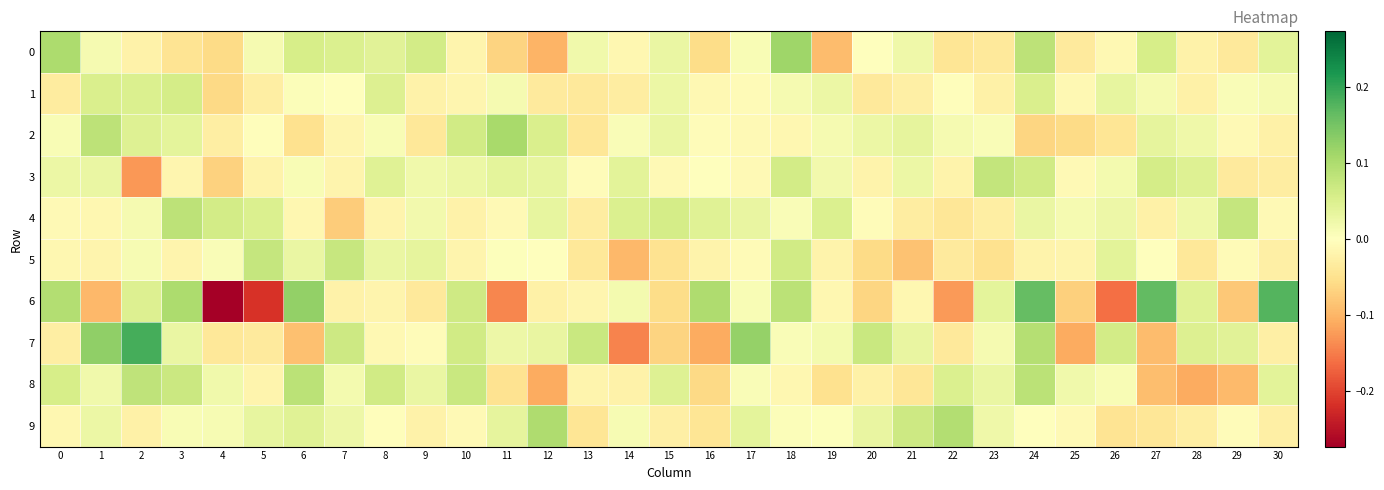

Reading left to right, list all the values displayed in this chart.

0: 0=0.1	1=0.0	2=-0.0	3=-0.0	4=-0.1	5=0.0	6=0.1	7=0.0	8=0.0	9=0.1	10=-0.0	11=-0.1	12=-0.1	13=0.0	14=-0.0	15=0.0	16=-0.1	17=0.0	18=0.1	19=-0.1	20=0.0	21=0.0	22=-0.0	23=-0.0	24=0.1	25=-0.0	26=-0.0	27=0.1	28=-0.0	29=-0.0	30=0.0
1: 0=-0.0	1=0.1	2=0.0	3=0.1	4=-0.1	5=-0.0	6=0.0	7=-0.0	8=0.0	9=-0.0	10=-0.0	11=0.0	12=-0.0	13=-0.0	14=-0.0	15=0.0	16=-0.0	17=-0.0	18=0.0	19=0.0	20=-0.0	21=-0.0	22=-0.0	23=-0.0	24=0.1	25=-0.0	26=0.0	27=0.0	28=-0.0	29=0.0	30=0.0
2: 0=0.0	1=0.1	2=0.0	3=0.0	4=-0.0	5=-0.0	6=-0.0	7=-0.0	8=0.0	9=-0.0	10=0.1	11=0.1	12=0.1	13=-0.0	14=0.0	15=0.0	16=-0.0	17=-0.0	18=-0.0	19=0.0	20=0.0	21=0.0	22=0.0	23=0.0	24=-0.1	25=-0.1	26=-0.0	27=0.0	28=0.0	29=-0.0	30=-0.0
3: 0=0.0	1=0.0	2=-0.1	3=-0.0	4=-0.1	5=-0.0	6=0.0	7=-0.0	8=0.0	9=0.0	10=0.0	11=0.0	12=0.0	13=-0.0	14=0.0	15=-0.0	16=-0.0	17=-0.0	18=0.1	19=0.0	20=-0.0	21=0.0	22=-0.0	23=0.1	24=0.1	25=-0.0	26=0.0	27=0.1	28=0.0	29=-0.0	30=-0.0
4: 0=-0.0	1=-0.0	2=0.0	3=0.1	4=0.1	5=0.1	6=-0.0	7=-0.1	8=-0.0	9=0.0	10=-0.0	11=-0.0	12=0.0	13=-0.0	14=0.1	15=0.1	16=0.0	17=0.0	18=0.0	19=0.1	20=-0.0	21=-0.0	22=-0.0	23=-0.0	24=0.0	25=0.0	26=0.0	27=-0.0	28=0.0	29=0.1	30=-0.0
5: 0=-0.0	1=-0.0	2=0.0	3=-0.0	4=0.0	5=0.1	6=0.0	7=0.1	8=0.0	9=0.0	10=-0.0	11=0.0	12=-0.0	13=-0.0	14=-0.1	15=-0.0	16=-0.0	17=-0.0	18=0.1	19=-0.0	20=-0.1	21=-0.1	22=-0.0	23=-0.1	24=-0.0	25=-0.0	26=0.0	27=0.0	28=-0.0	29=-0.0	30=-0.0
6: 0=0.1	1=-0.1	2=0.0	3=0.1	4=-0.3	5=-0.2	6=0.1	7=-0.0	8=-0.0	9=-0.0	10=0.1	11=-0.1	12=-0.0	13=-0.0	14=0.0	15=-0.1	16=0.1	17=0.0	18=0.1	19=-0.0	20=-0.1	21=-0.0	22=-0.1	23=0.0	24=0.2	25=-0.1	26=-0.2	27=0.2	28=0.0	29=-0.1	30=0.2
7: 0=-0.0	1=0.1	2=0.2	3=0.0	4=-0.0	5=-0.0	6=-0.1	7=0.1	8=-0.0	9=-0.0	10=0.1	11=0.0	12=0.0	13=0.1	14=-0.1	15=-0.1	16=-0.1	17=0.1	18=0.0	19=0.0	20=0.1	21=0.0	22=-0.0	23=0.0	24=0.1	25=-0.1	26=0.1	27=-0.1	28=0.0	29=0.0	30=-0.0
8: 0=0.1	1=0.0	2=0.1	3=0.1	4=0.0	5=-0.0	6=0.1	7=0.0	8=0.1	9=0.0	10=0.1	11=-0.0	12=-0.1	13=-0.0	14=-0.0	15=0.0	16=-0.1	17=0.0	18=-0.0	19=-0.0	20=-0.0	21=-0.0	22=0.1	23=0.0	24=0.1	25=0.0	26=0.0	27=-0.1	28=-0.1	29=-0.1	30=0.0
9: 0=-0.0	1=0.0	2=-0.0	3=0.0	4=0.0	5=0.0	6=0.0	7=0.0	8=-0.0	9=-0.0	10=-0.0	11=0.0	12=0.1	13=-0.0	14=0.0	15=-0.0	16=-0.0	17=0.0	18=0.0	19=0.0	20=0.0	21=0.1	22=0.1	23=0.0	24=-0.0	25=-0.0	26=-0.0	27=-0.0	28=-0.0	29=-0.0	30=-0.0